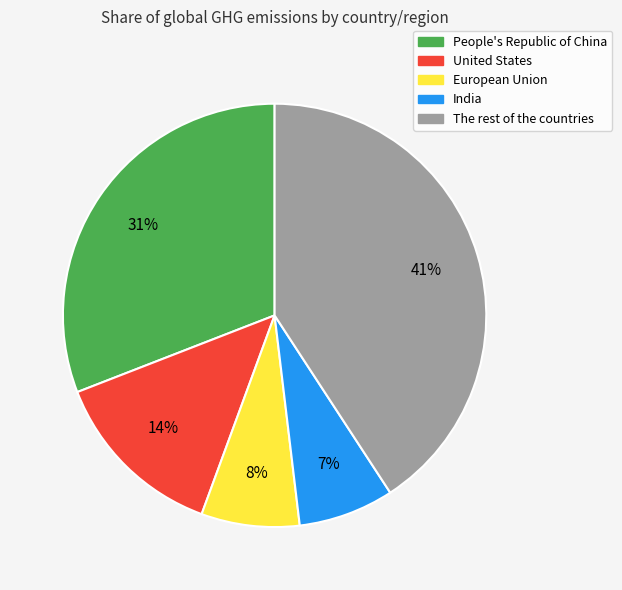

Between The rest of the countries and United States, which is larger?

The rest of the countries